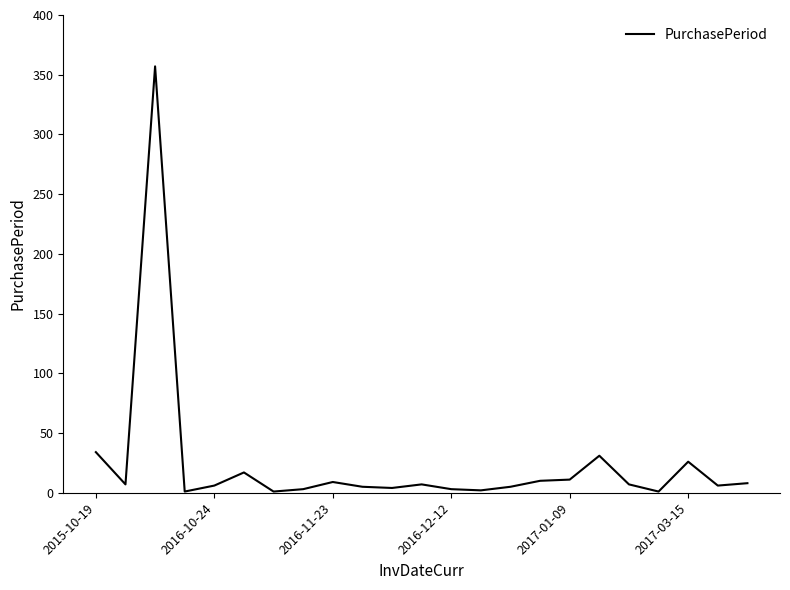

What is the greatest value displayed?

357